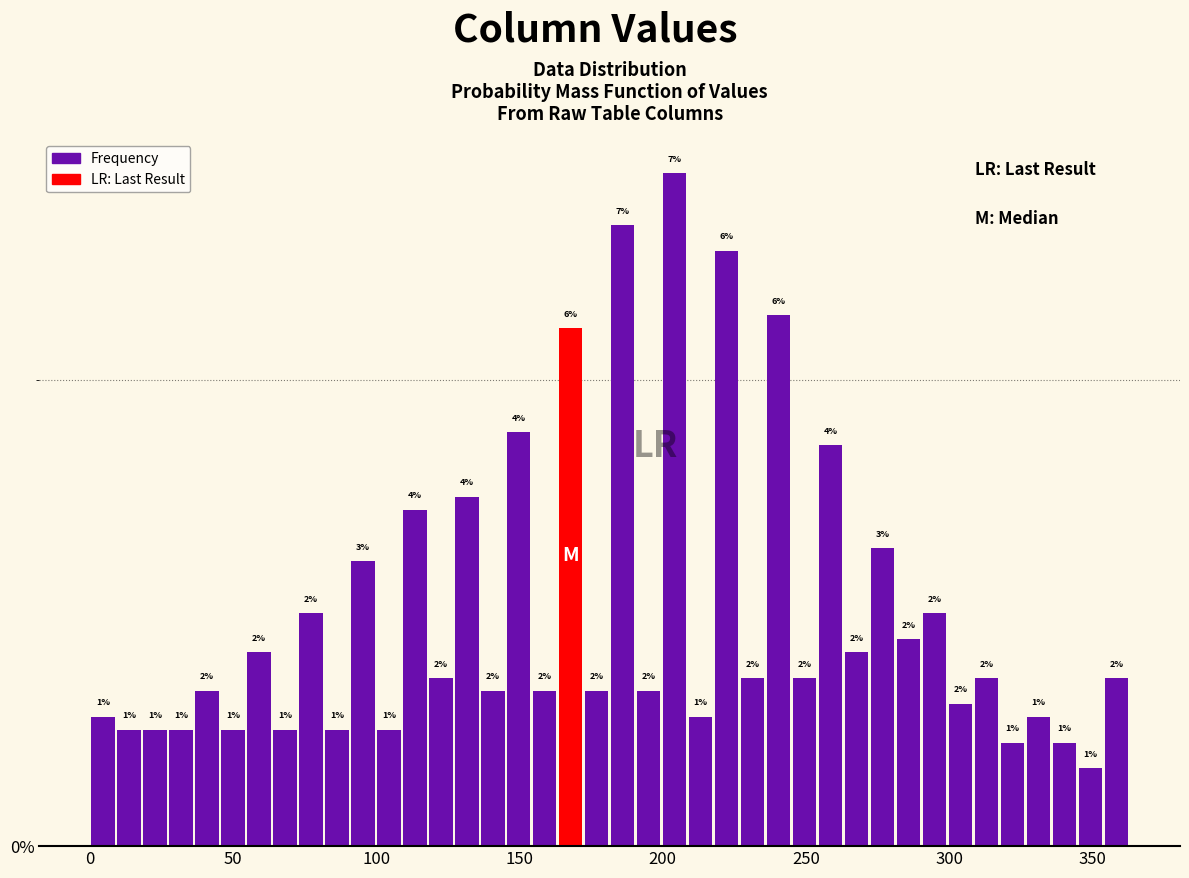

Read against the x-axis, roughly where is the centre of the tallest bar?

205